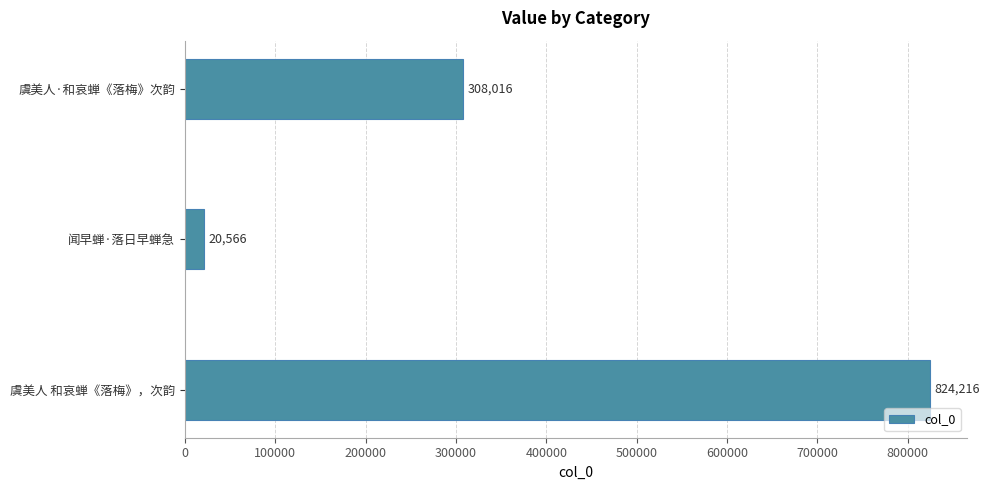

The value at 虞美人·和哀蝉《落梅》次韵 is 308016. True or false?

True